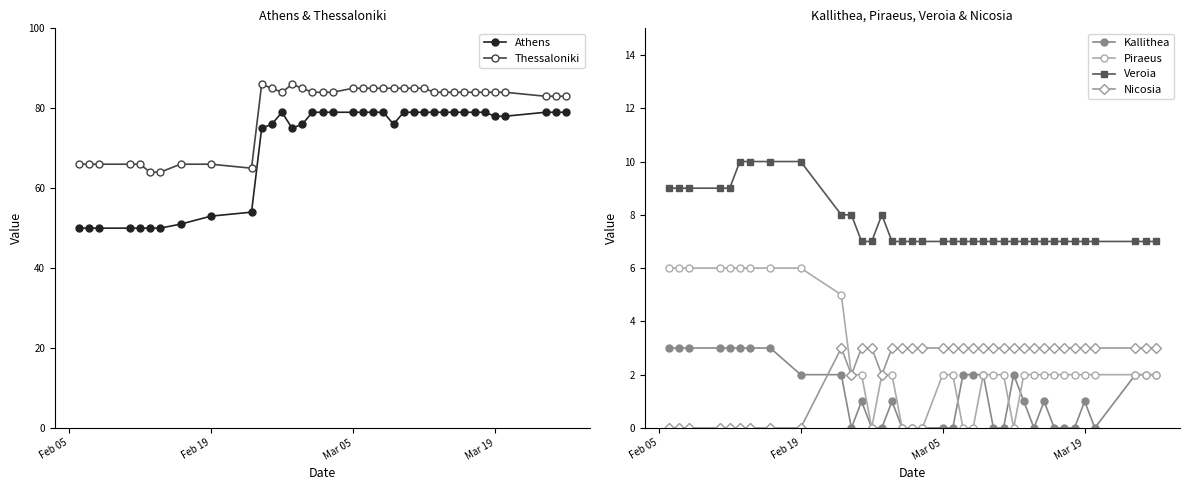

True or false: Thessaloniki and Nicosia cross at least once.

False